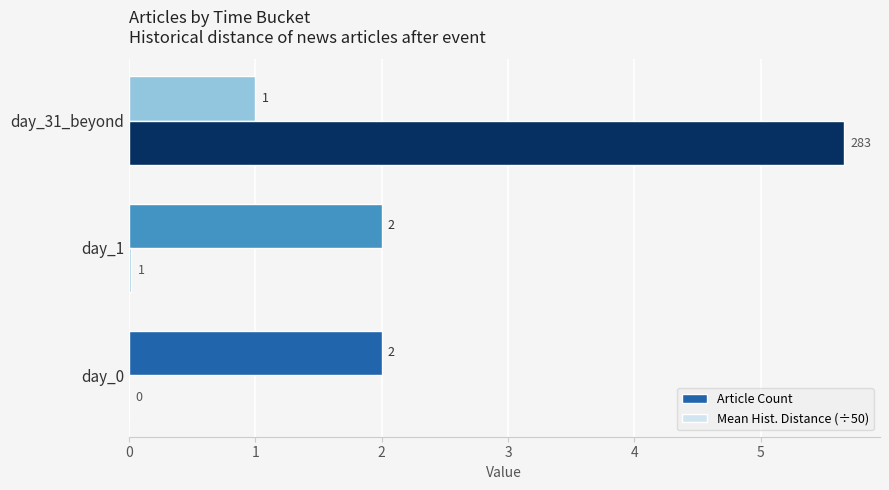

What is the greatest value displayed?

5.7